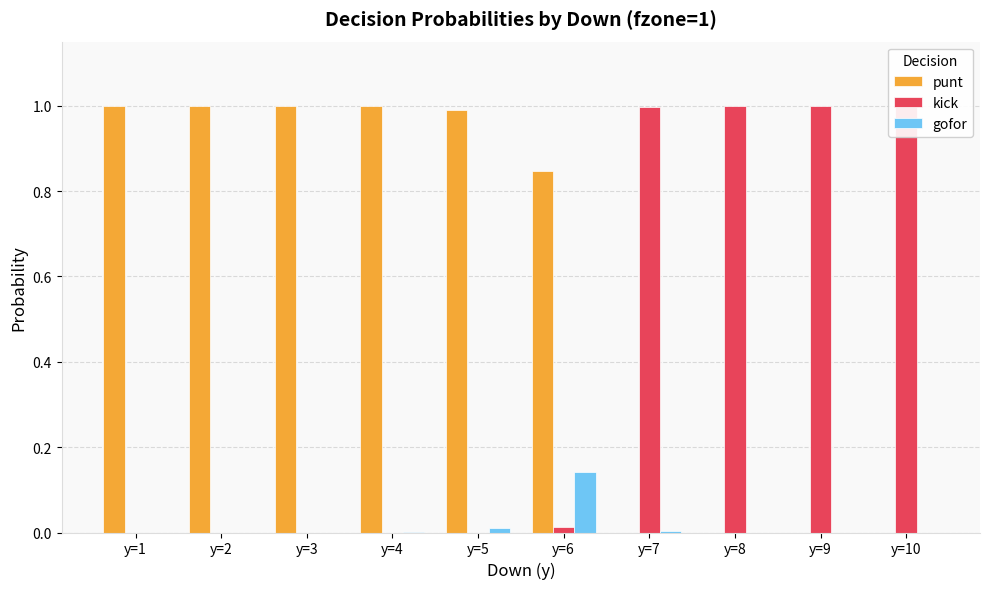

At which label is punt closest to 0?

y=7